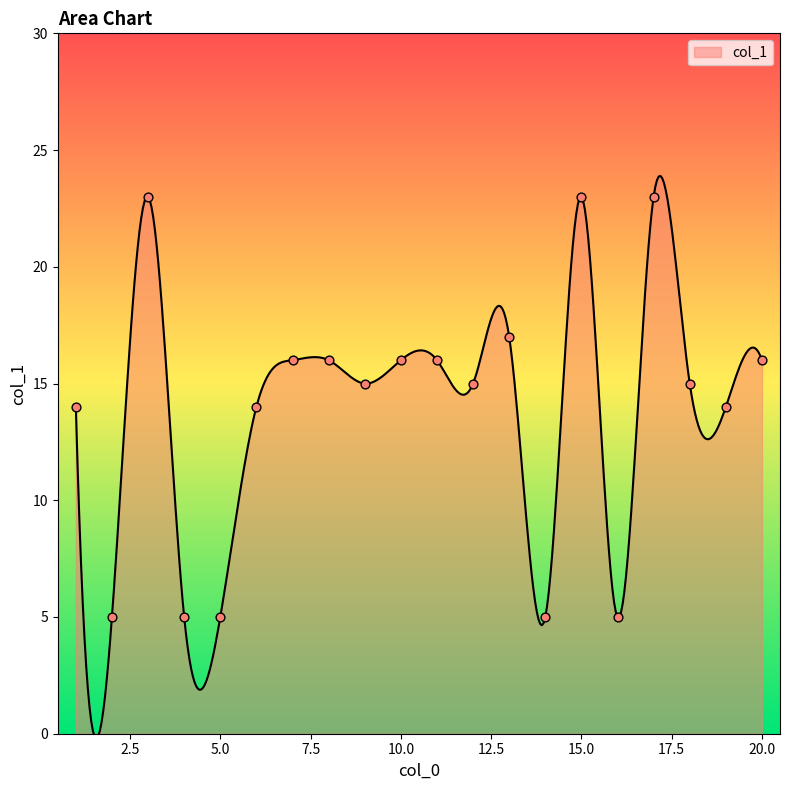

What is the maximum value shown in the chart?

23.9